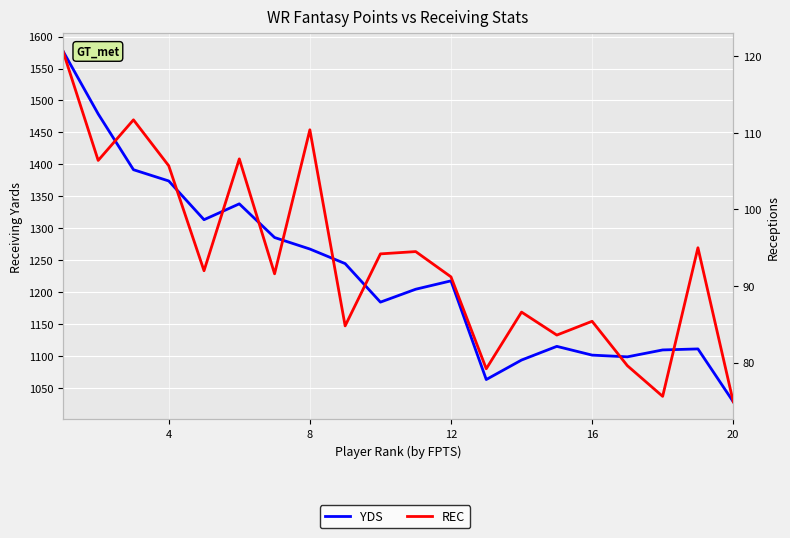

Is the value of REC at 8 greater than the value of YDS at 10?

No